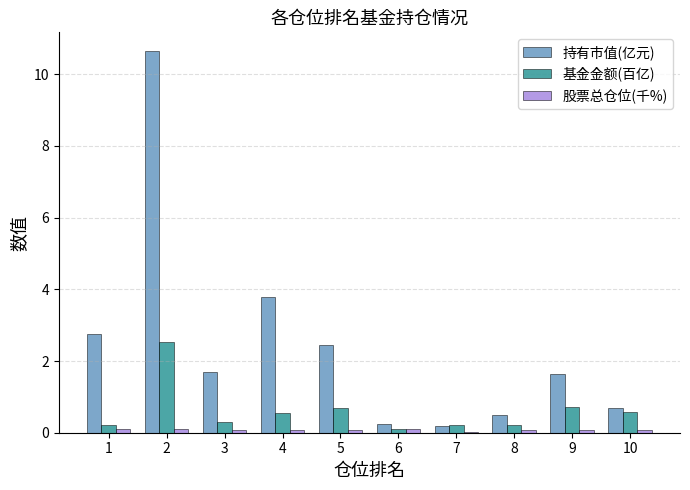

What is the sum of all 基金金额(百亿) values?

6.1